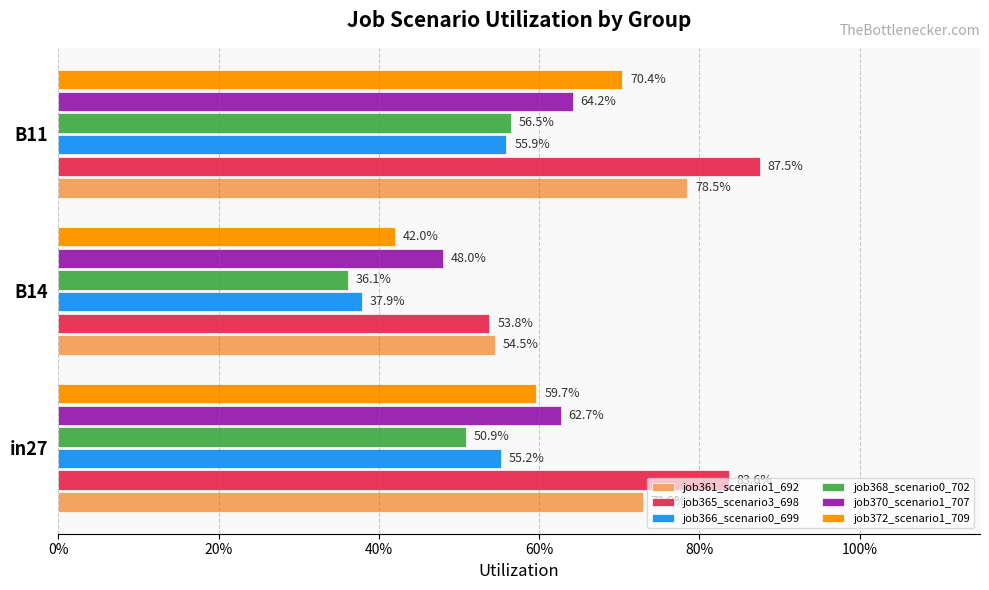

What are all the series names shown in the legend?

job361_scenario1_692, job365_scenario3_698, job366_scenario0_699, job368_scenario0_702, job370_scenario1_707, job372_scenario1_709